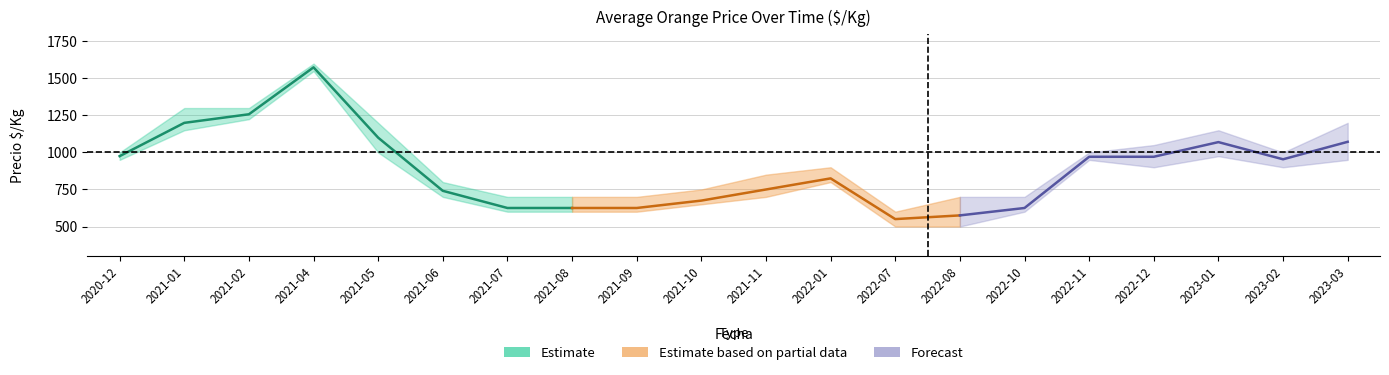

Where does the Precio máximo series first go above 1000?

2021-01